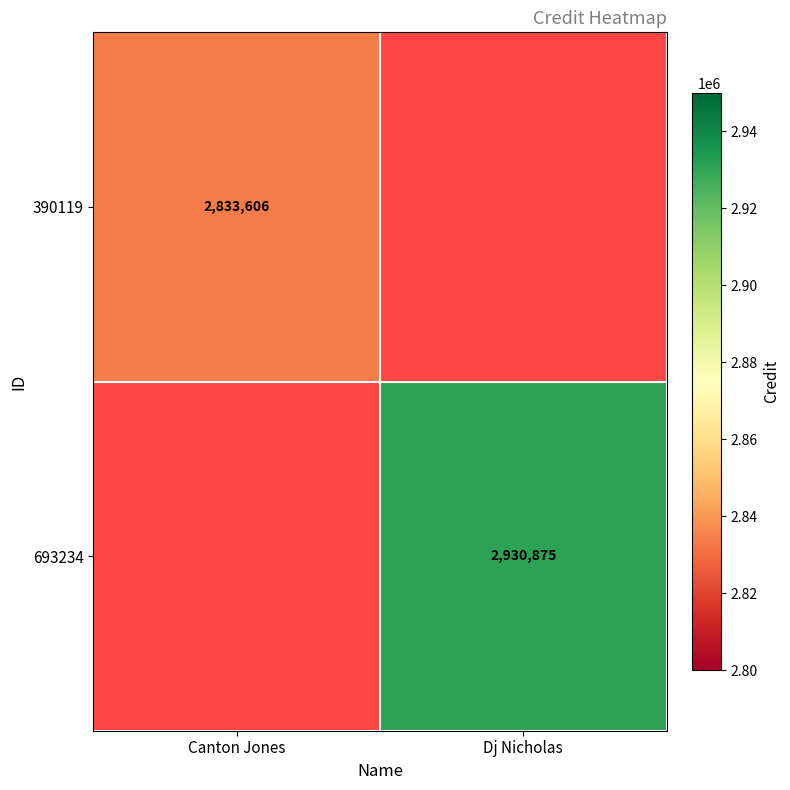

Between Canton Jones and Dj Nicholas, which is larger?

Dj Nicholas